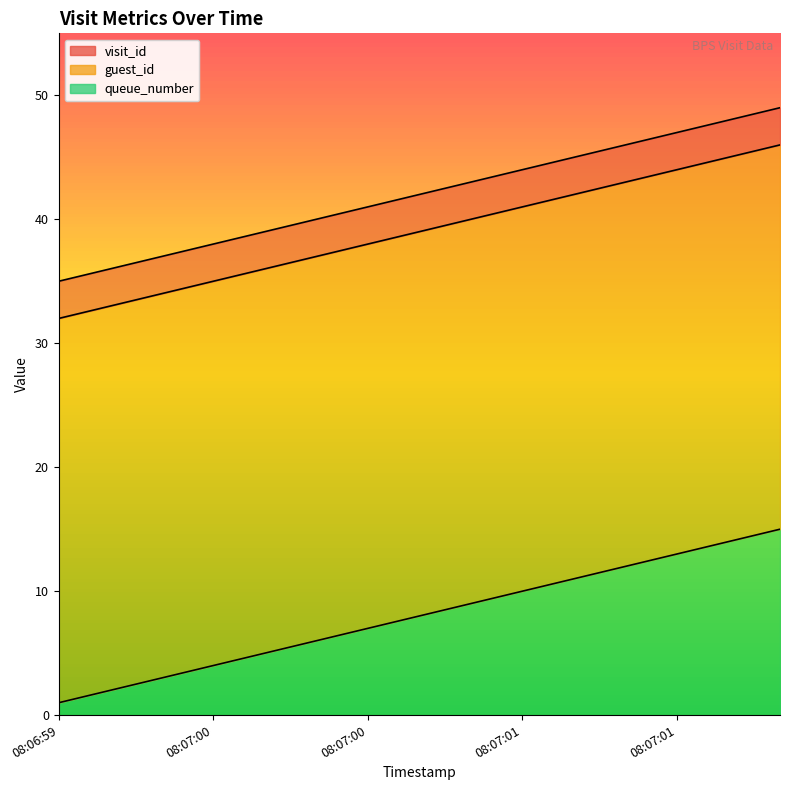

What are all the series names shown in the legend?

visit_id, guest_id, queue_number